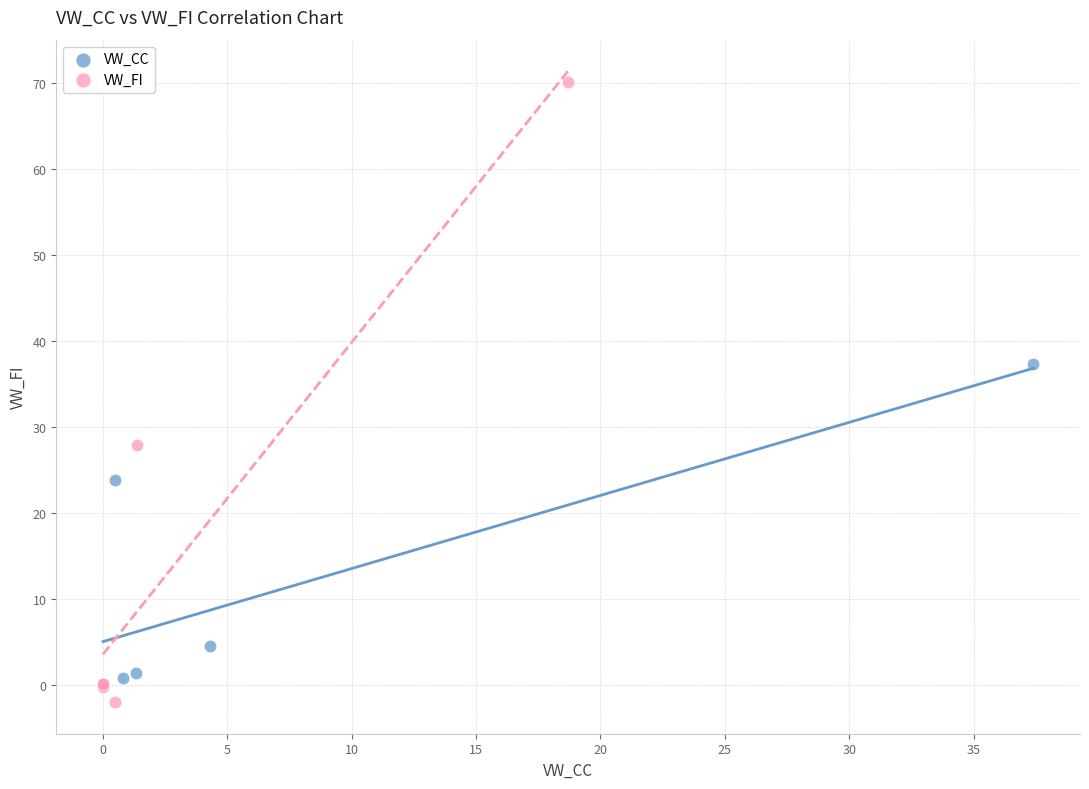

Which series has the widest spread of Y values?

VW_FI